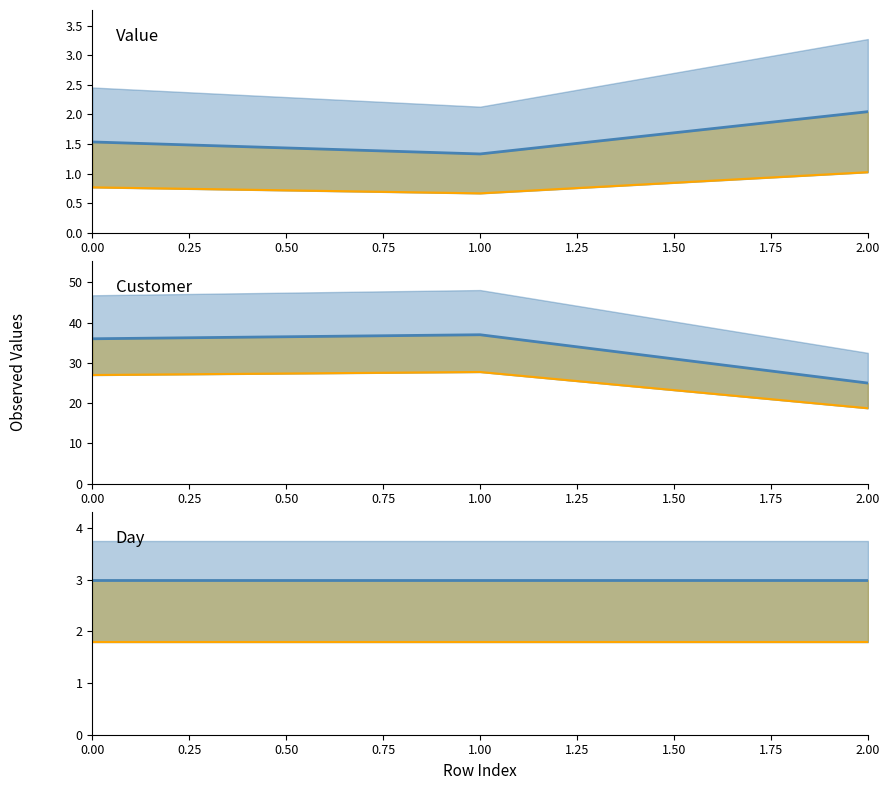

What is the average value of the Customer series?

32.7